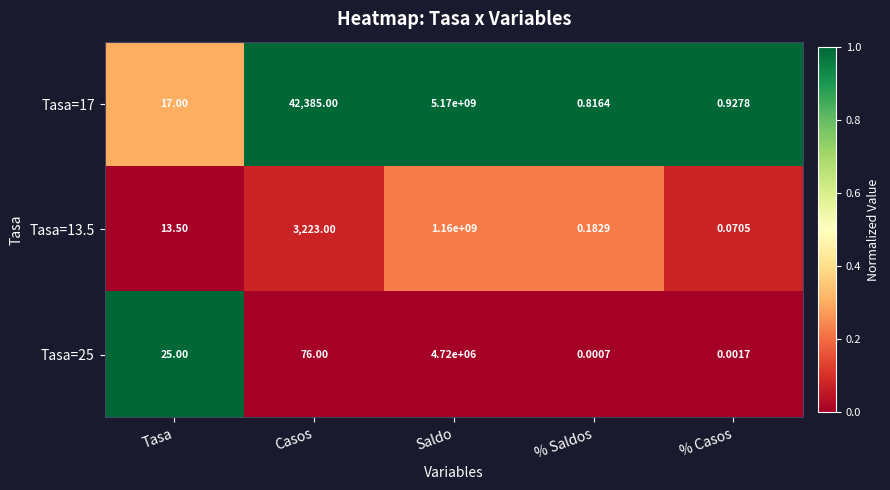

Rank the categories by Tasa=17 value from highest to lowest.

Saldo, Casos, Tasa, % Casos, % Saldos